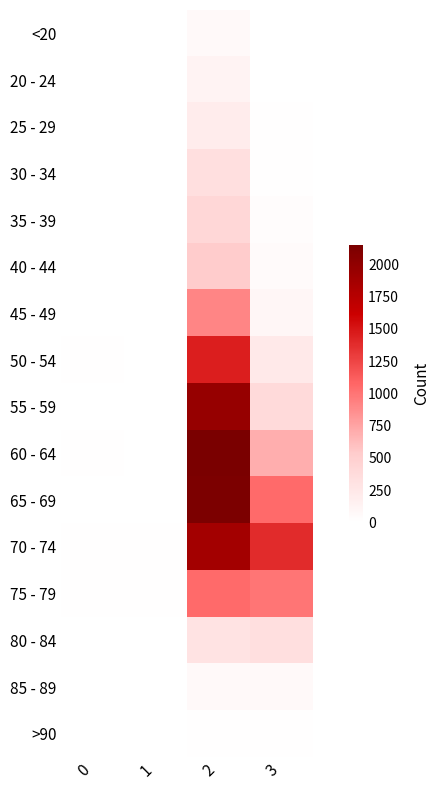

Which has a higher value, 2 or 3?

2